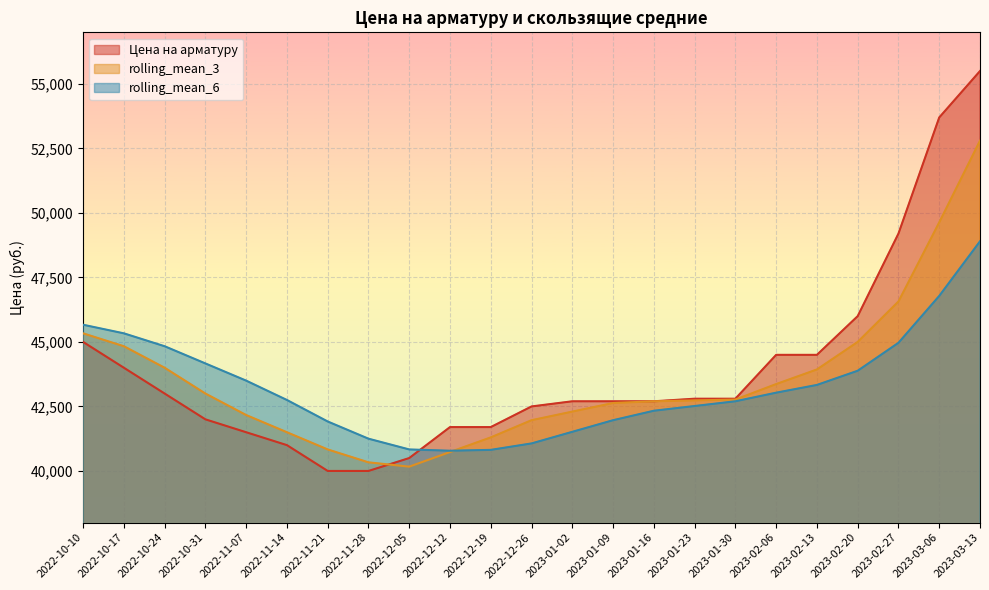

What is the spread (max minus min) of values at 2022-11-07?

2000.0